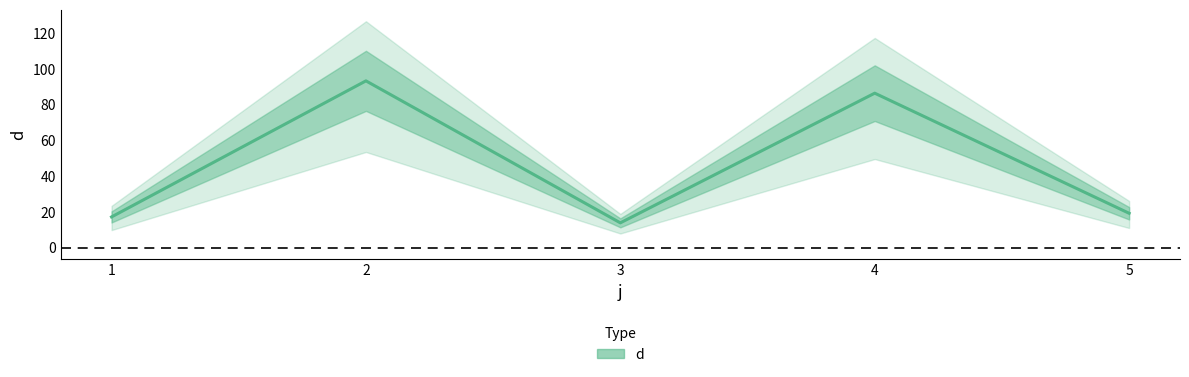

List the labels in order of value, largest first.

2, 4, 5, 1, 3